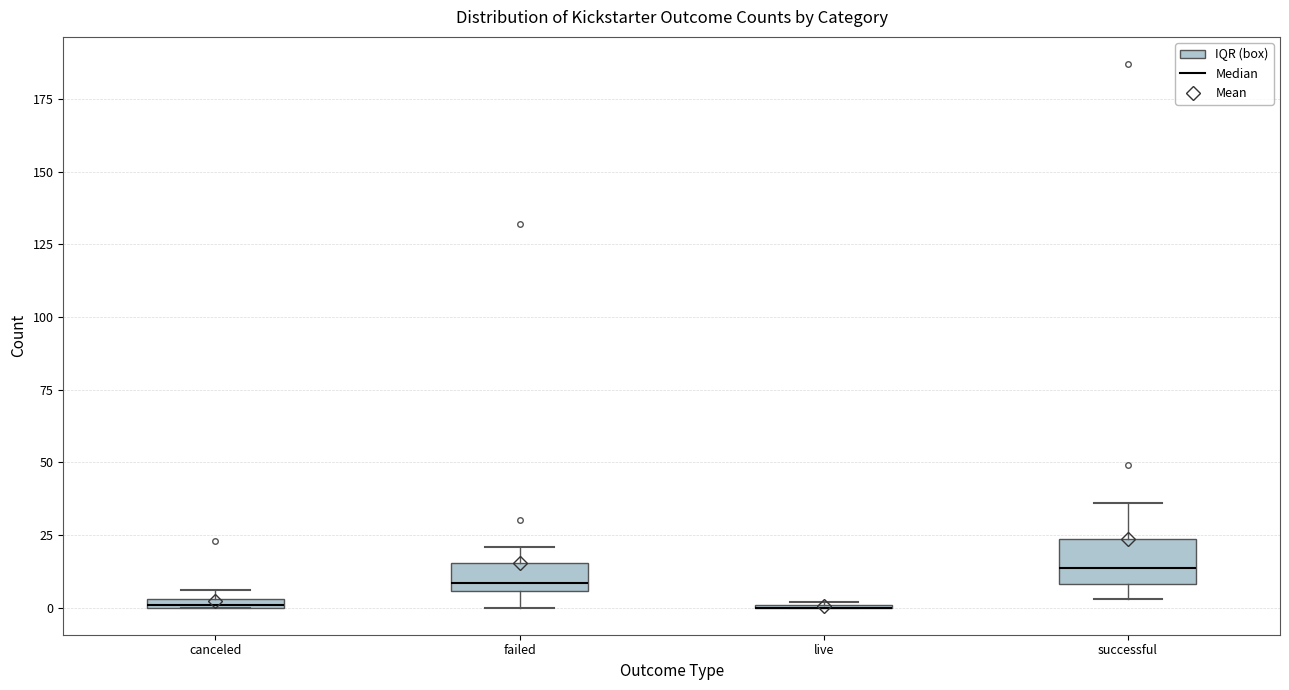

Comparing the boxes themselves (not the whiskers), which one is the tallest?

successful